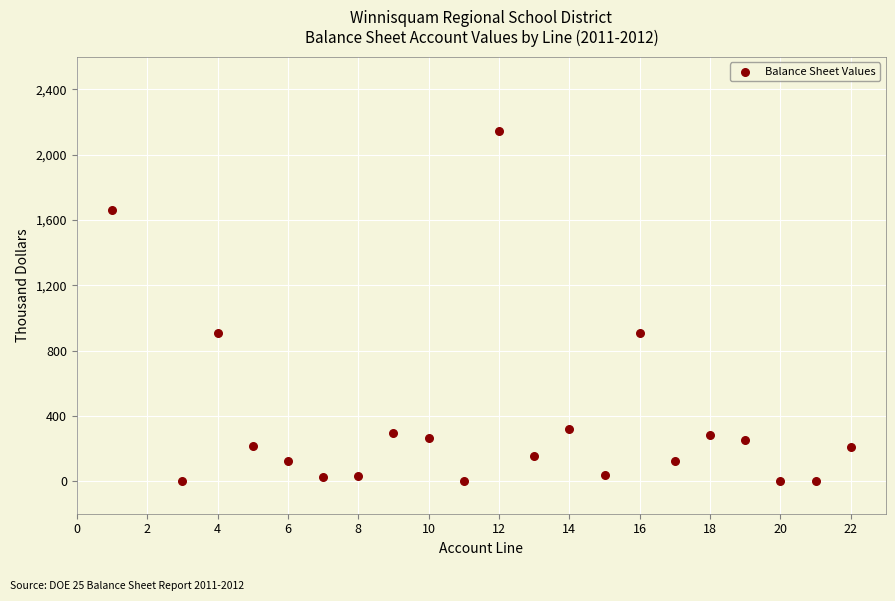

What is the range of Y values (max minus min)?

2142.7